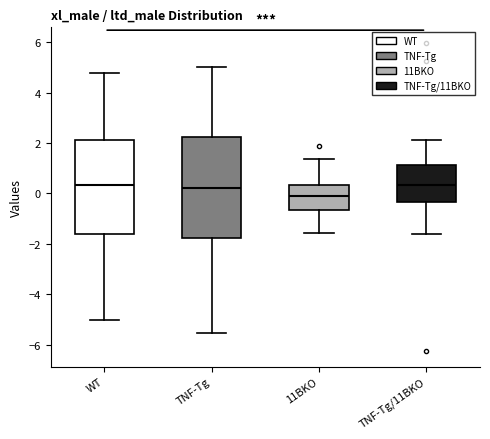

Reading left to right, read every box against the y-axis: the position of its median line, the range the box covers, and the ends of its whiskers. The values are not printed on the chart, so give them approximately, as read against the axis.

WT: median 0.4, box -1.6 to 2.2, whiskers -5.0 to 4.8
TNF-Tg: median 0.2, box -1.8 to 2.2, whiskers -5.6 to 5.0
11BKO: median 0.0, box -0.6 to 0.4, whiskers -1.6 to 1.4
TNF-Tg/11BKO: median 0.4, box -0.4 to 1.2, whiskers -1.6 to 2.2